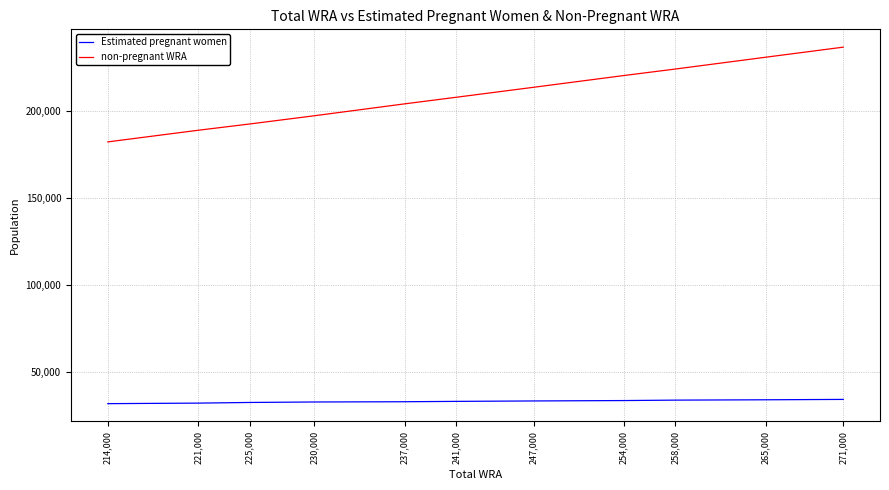

How many distinct data groups are displayed?

2